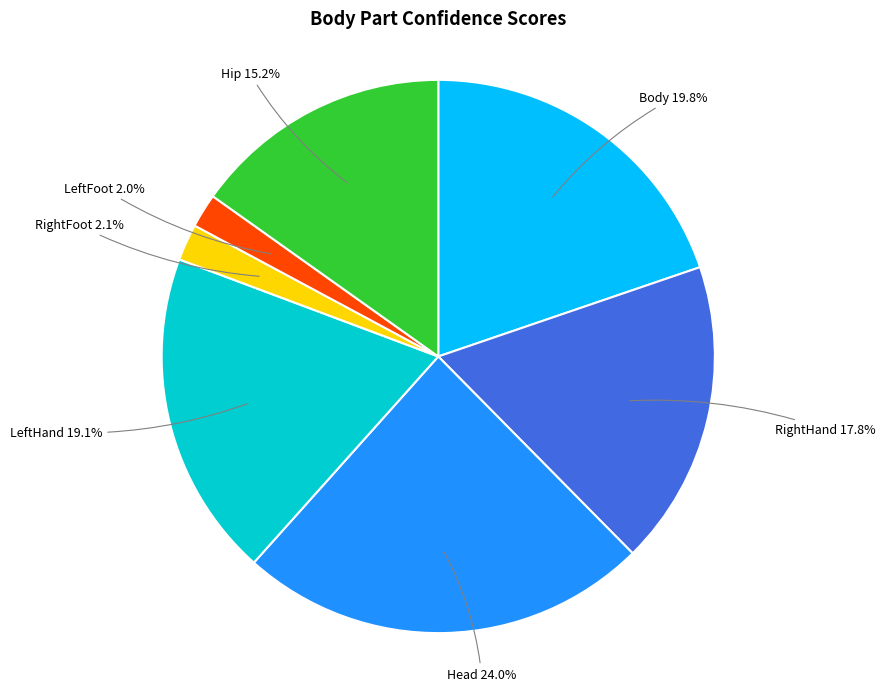

Is it true that Head is 24% of the pie?

True